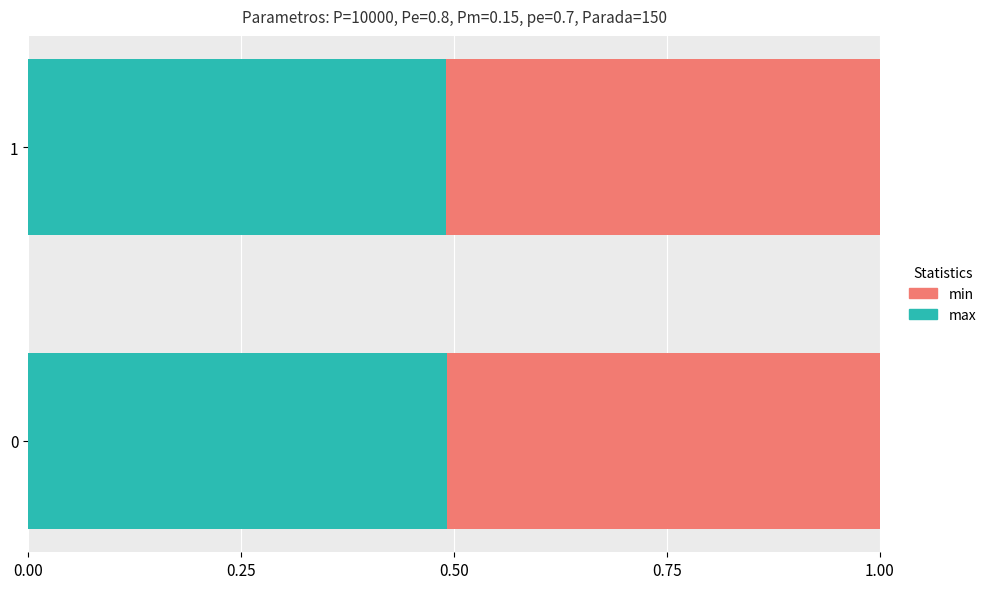

What is the total value across all series at 0?

1.0